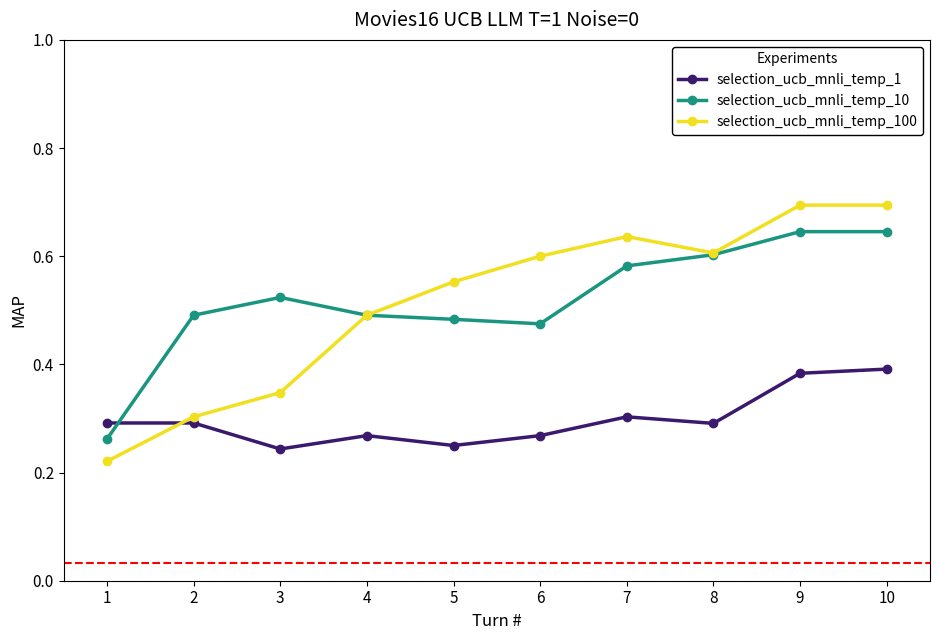

List the series in order of their peak value, lowest first.

selection_ucb_mnli_temp_1, selection_ucb_mnli_temp_10, selection_ucb_mnli_temp_100